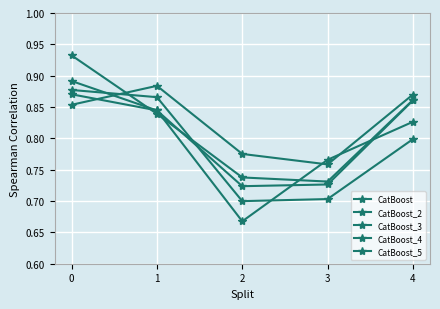

Which category has the lowest value across all series?

2